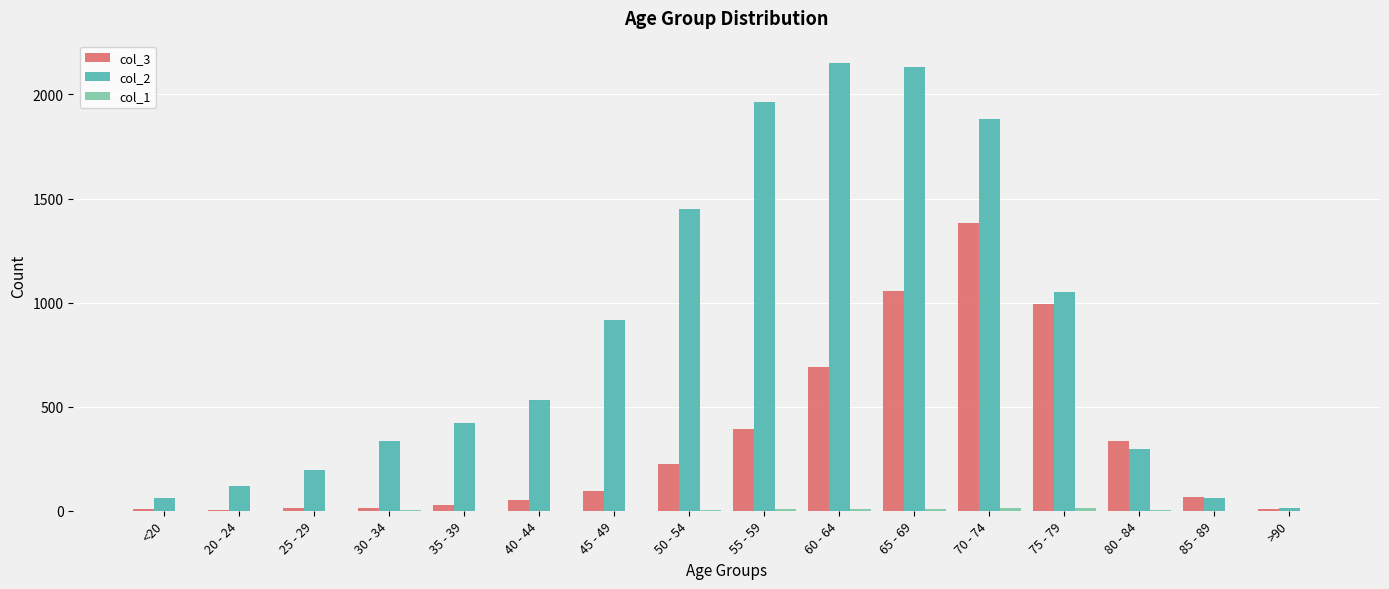

Is the value of col_3 at 25 - 29 greater than the value of col_2 at 35 - 39?

No